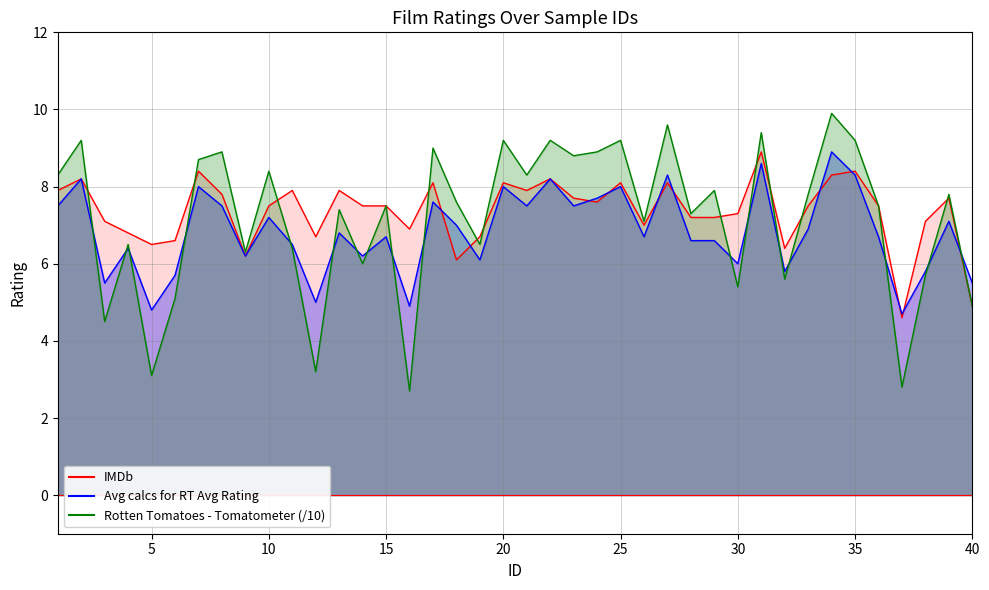

Reading left to right, what are all the values shown in this chart?

IMDb: 1=7.9	2=8.2	3=7.1	4=6.8	5=6.5	6=6.6	7=8.4	8=7.8	9=6.2	10=7.5	11=7.9	12=6.7	13=7.9	14=7.5	15=7.5	16=6.9	17=8.1	18=6.1	19=6.7	20=8.1	21=7.9	22=8.2	23=7.7	24=7.6	25=8.1	26=7.0	27=8.1	28=7.2	29=7.2	30=7.3	31=8.9	32=6.4	33=7.5	34=8.3	35=8.4	36=7.5	37=4.6	38=7.1	39=7.7	40=4.9
Avg calcs for RT Avg Rating: 1=7.5	2=8.2	3=5.5	4=6.4	5=4.8	6=5.7	7=8.0	8=7.5	9=6.2	10=7.2	11=6.5	12=5.0	13=6.8	14=6.2	15=6.7	16=4.9	17=7.6	18=7.0	19=6.1	20=8.0	21=7.5	22=8.2	23=7.5	24=7.7	25=8.0	26=6.7	27=8.3	28=6.6	29=6.6	30=6.0	31=8.6	32=5.8	33=6.9	34=8.9	35=8.3	36=6.7	37=4.7	38=5.8	39=7.1	40=5.5
Rotten Tomatoes - Tomatometer: 1=8.3	2=9.2	3=4.5	4=6.5	5=3.1	6=5.1	7=8.7	8=8.9	9=6.3	10=8.4	11=6.4	12=3.2	13=7.4	14=6.0	15=7.5	16=2.7	17=9.0	18=7.6	19=6.5	20=9.2	21=8.3	22=9.2	23=8.8	24=8.9	25=9.2	26=7.1	27=9.6	28=7.3	29=7.9	30=5.4	31=9.4	32=5.6	33=7.8	34=9.9	35=9.2	36=7.5	37=2.8	38=5.7	39=7.8	40=4.9